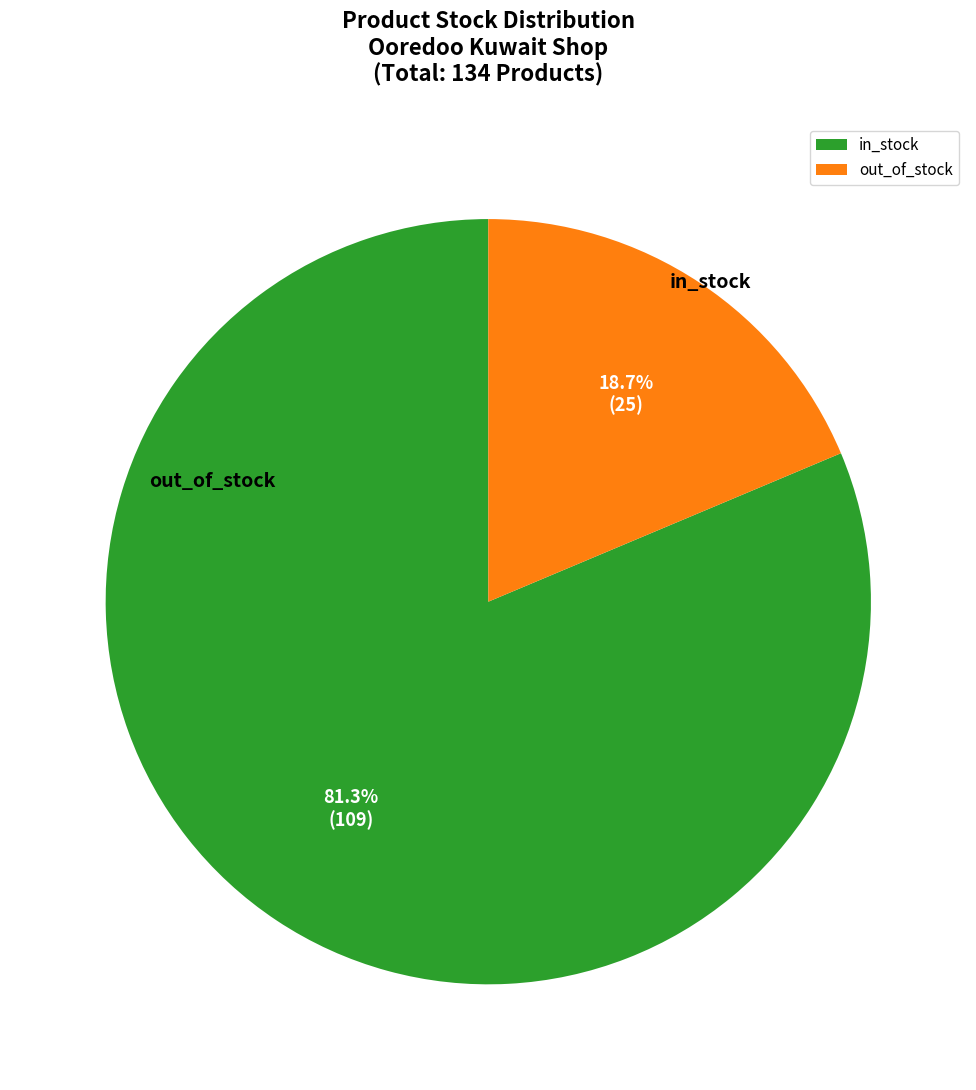

Which slice is the largest?

in_stock